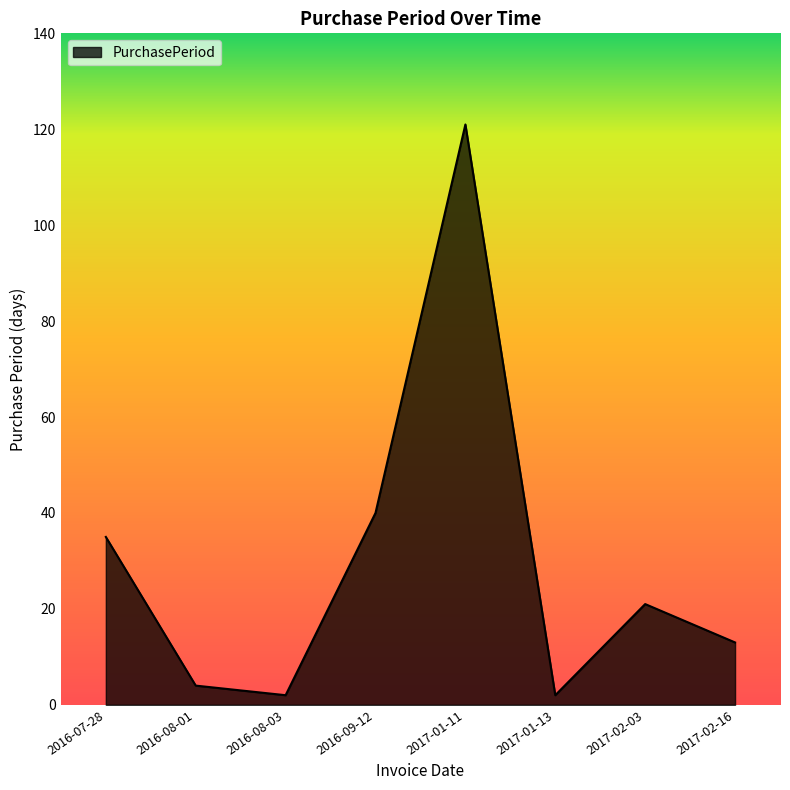

How many interior local peaks (higher than both neighbors) does the data have?

2